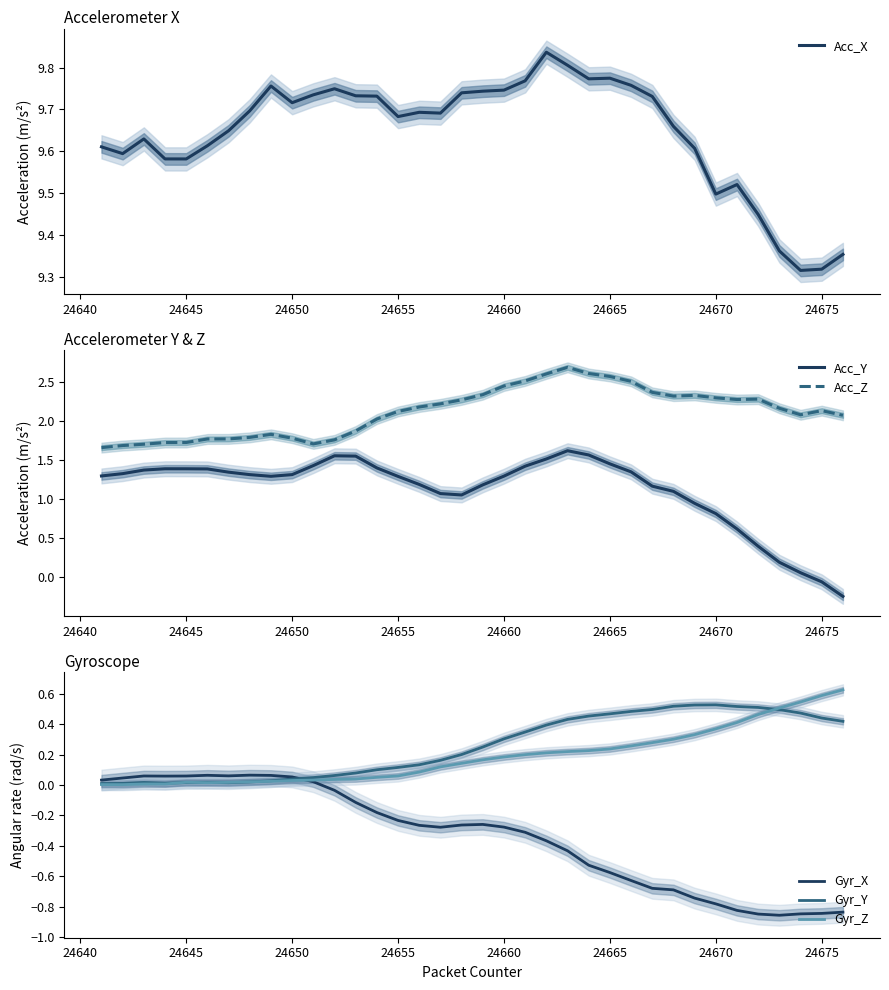

The value of Acc_Z at 24670 is 2.3. True or false?

True